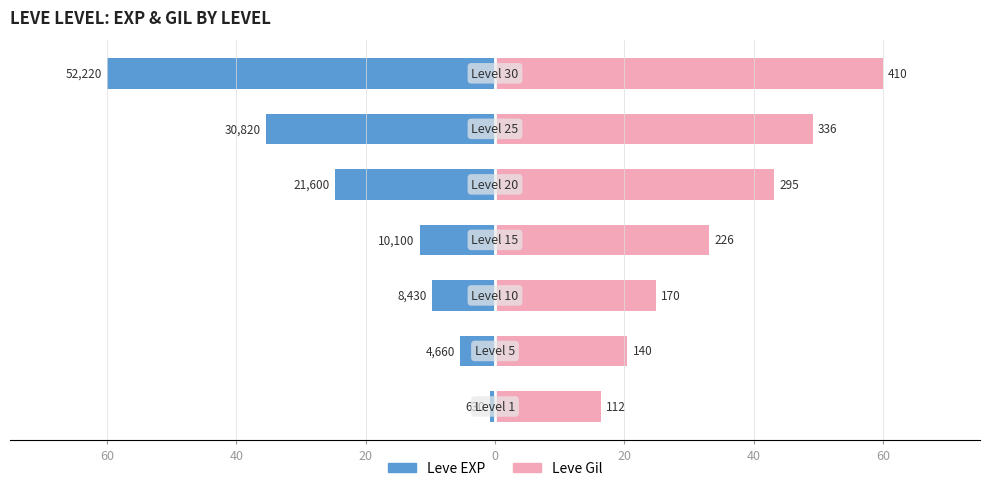

Which series has the largest range (max minus min)?

Leve EXP